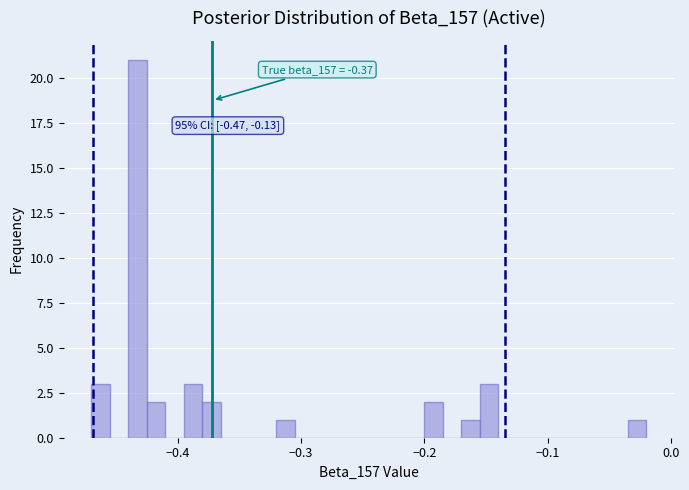

Read against the x-axis, roughly where is the centre of the tallest bar?

-0.43